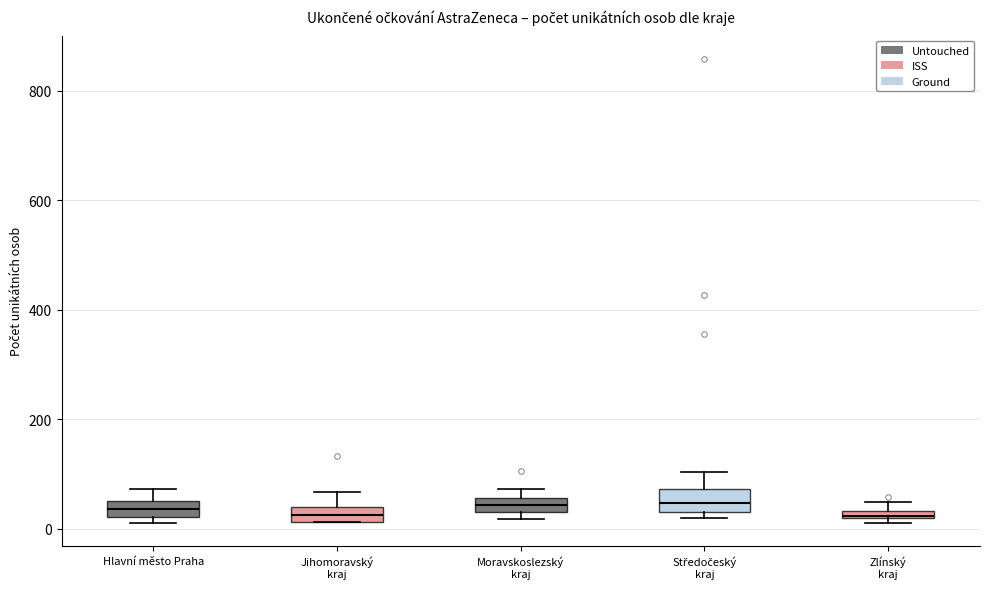

Where does the upper whisker of the box for Hlavní město Praha end on the y-axis? The values are not printed on the chart, so give them approximately, as read against the axis.

80